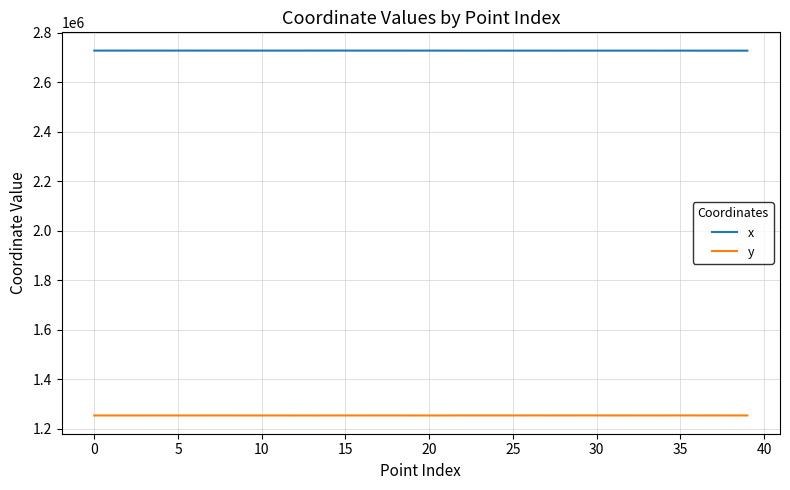

Rank the series by their maximum value, from lowest to highest.

y, x